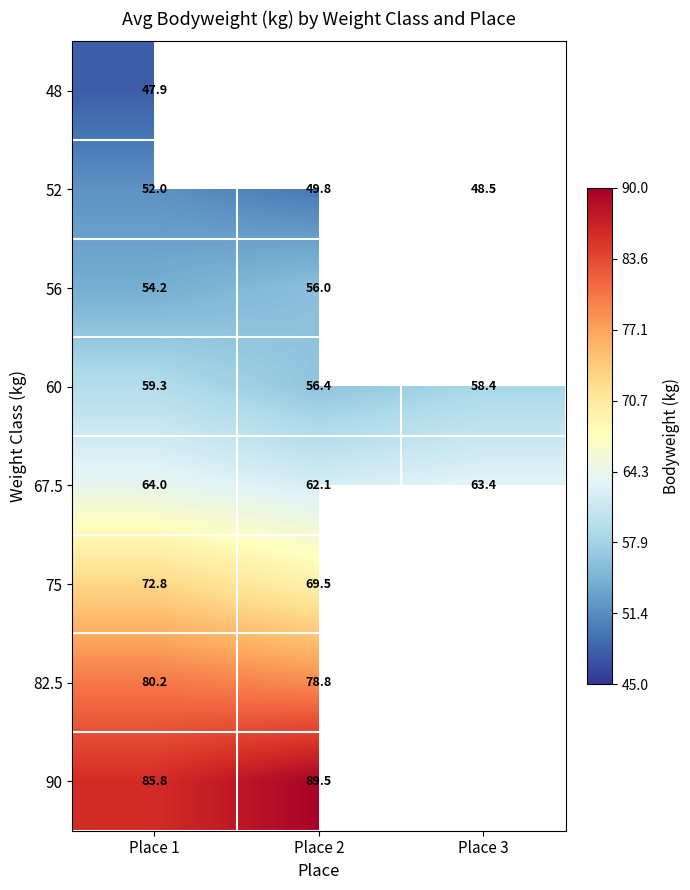

What is the sum of all 60 values?

174.1